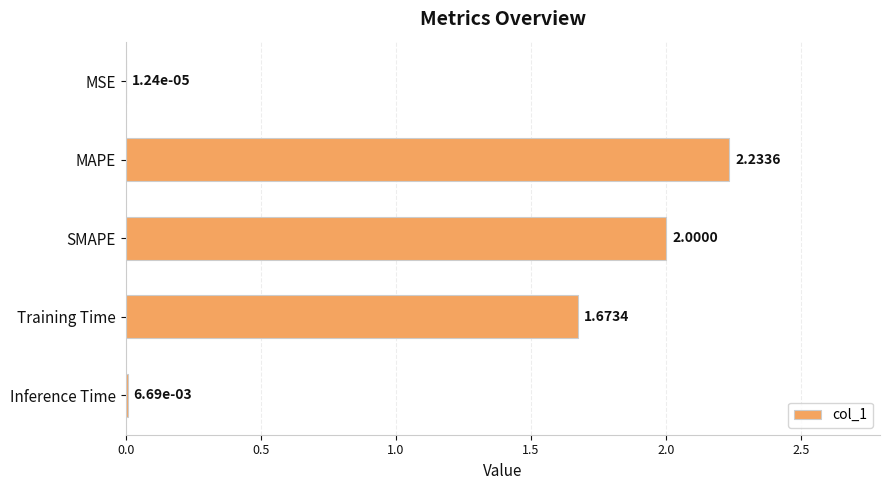

What is the change in value from MSE to MAPE?

+2.2